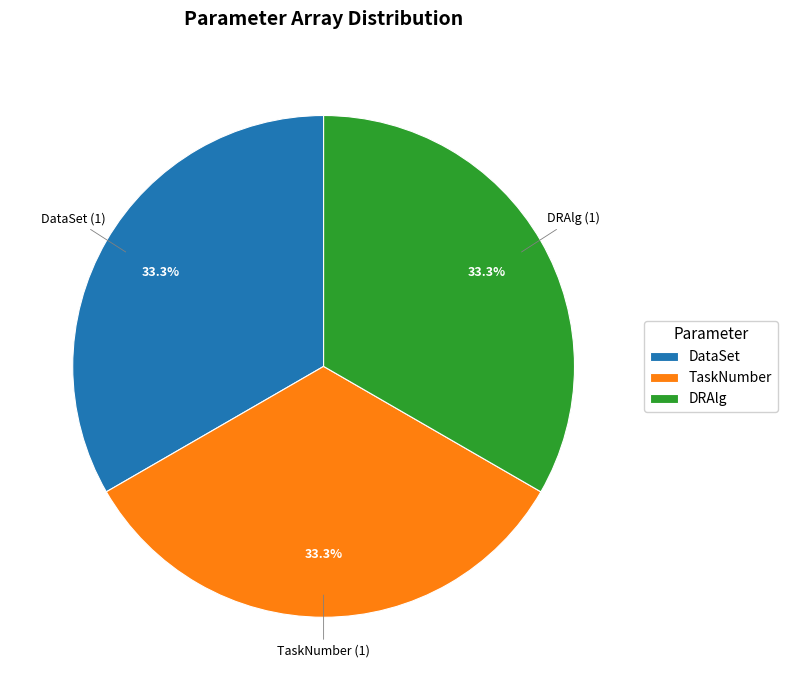

Is there any slice that represents more than half of the pie?

No